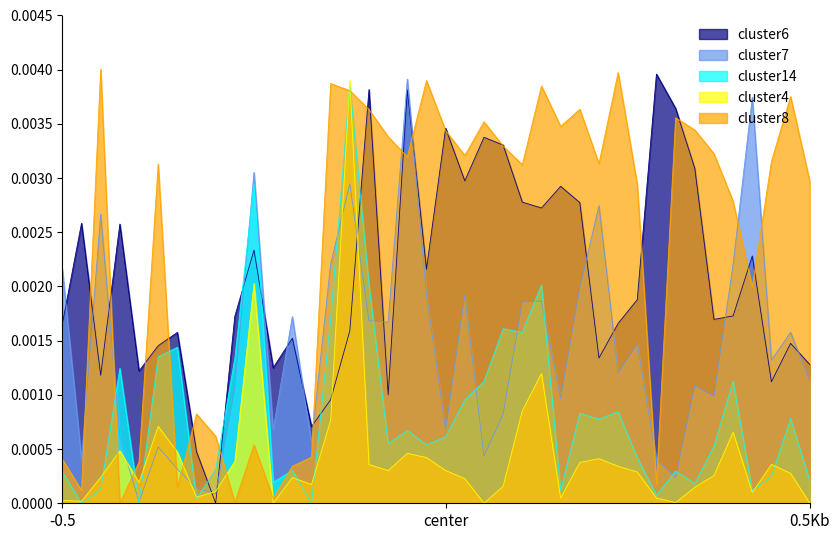

How many times do cluster7 and cluster8 cross each other?

13